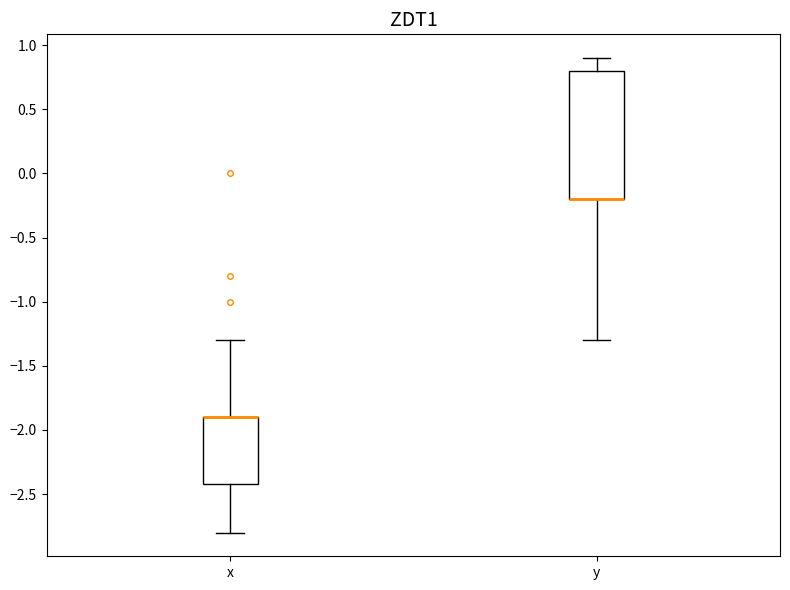

Reading left to right, read every box against the y-axis: the position of its median line, the range the box covers, and the ends of its whiskers. The values are not printed on the chart, so give them approximately, as read against the axis.

x: median -1.9 (drawn on the box's upper edge), box -2.4 to -1.9, whiskers -2.8 to -1.3
y: median -0.2 (drawn on the box's lower edge), box -0.2 to 0.8, whiskers -1.3 to 0.9